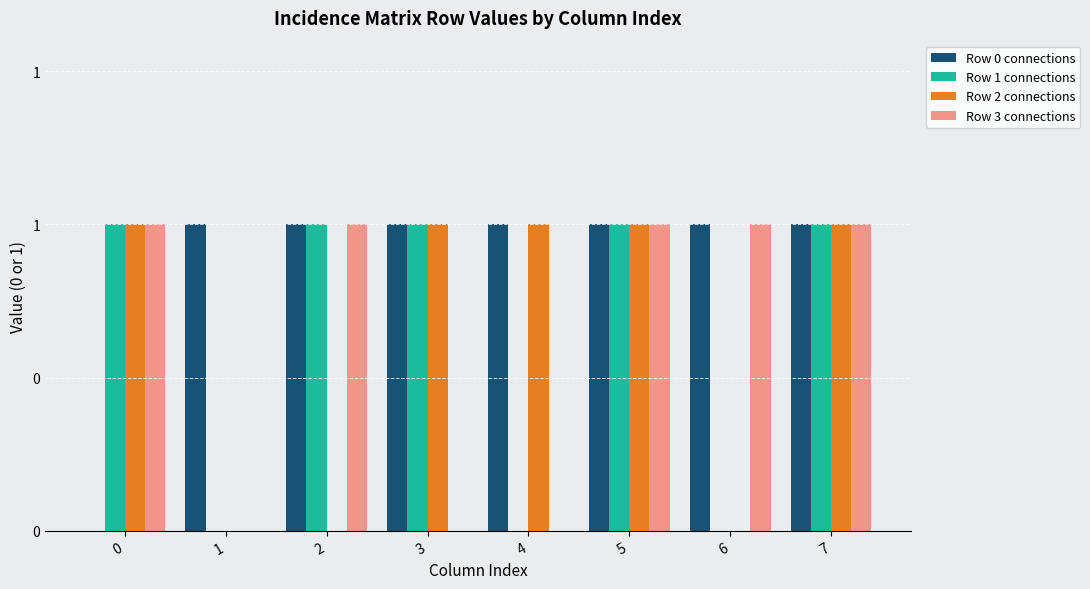

How many Row 0 connections values are between 1 and 2?

7